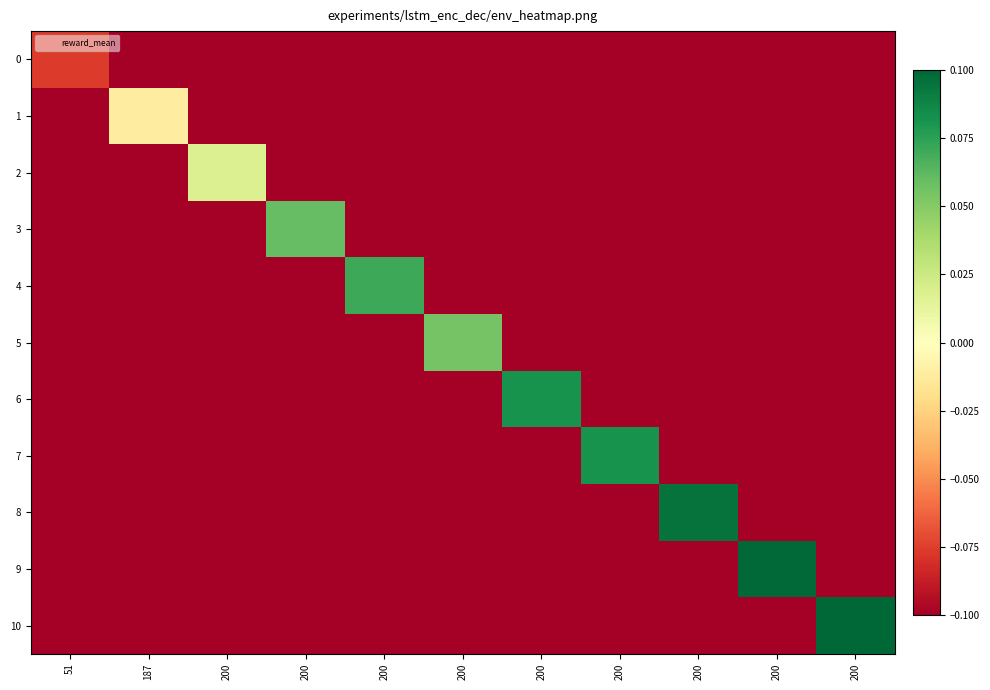

Reading left to right, extract all data points from this chart.

0: 51=-0.1	187=-0.1	200=-0.1	200=-0.1	200=-0.1	200=-0.1	200=-0.1	200=-0.1	200=-0.1	200=-0.1	200=-0.1
1: 51=-0.1	187=-0.0	200=-0.1	200=-0.1	200=-0.1	200=-0.1	200=-0.1	200=-0.1	200=-0.1	200=-0.1	200=-0.1
2: 51=-0.1	187=-0.1	200=0.0	200=-0.1	200=-0.1	200=-0.1	200=-0.1	200=-0.1	200=-0.1	200=-0.1	200=-0.1
3: 51=-0.1	187=-0.1	200=-0.1	200=0.1	200=-0.1	200=-0.1	200=-0.1	200=-0.1	200=-0.1	200=-0.1	200=-0.1
4: 51=-0.1	187=-0.1	200=-0.1	200=-0.1	200=0.1	200=-0.1	200=-0.1	200=-0.1	200=-0.1	200=-0.1	200=-0.1
5: 51=-0.1	187=-0.1	200=-0.1	200=-0.1	200=-0.1	200=0.1	200=-0.1	200=-0.1	200=-0.1	200=-0.1	200=-0.1
6: 51=-0.1	187=-0.1	200=-0.1	200=-0.1	200=-0.1	200=-0.1	200=0.1	200=-0.1	200=-0.1	200=-0.1	200=-0.1
7: 51=-0.1	187=-0.1	200=-0.1	200=-0.1	200=-0.1	200=-0.1	200=-0.1	200=0.1	200=-0.1	200=-0.1	200=-0.1
8: 51=-0.1	187=-0.1	200=-0.1	200=-0.1	200=-0.1	200=-0.1	200=-0.1	200=-0.1	200=0.1	200=-0.1	200=-0.1
9: 51=-0.1	187=-0.1	200=-0.1	200=-0.1	200=-0.1	200=-0.1	200=-0.1	200=-0.1	200=-0.1	200=0.1	200=-0.1
10: 51=-0.1	187=-0.1	200=-0.1	200=-0.1	200=-0.1	200=-0.1	200=-0.1	200=-0.1	200=-0.1	200=-0.1	200=0.1